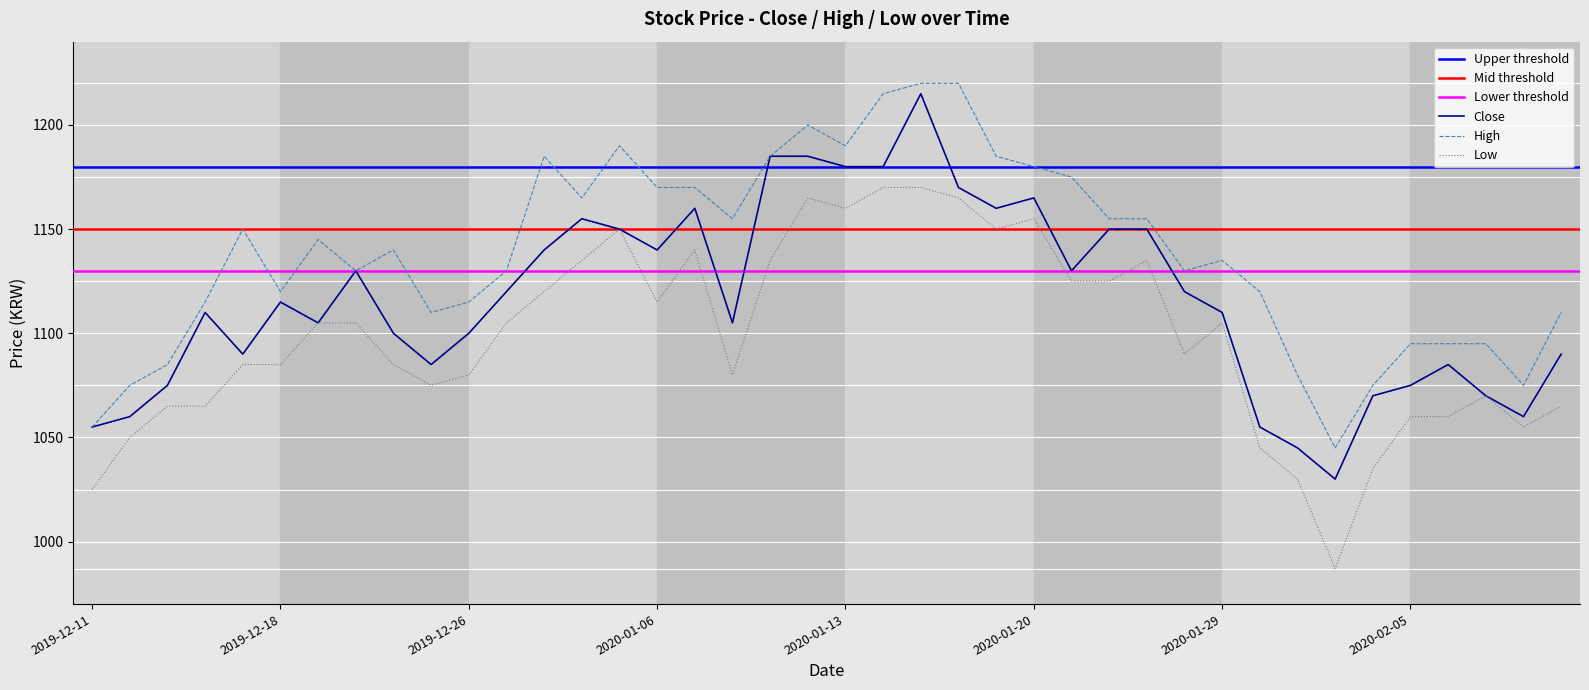

What is the sum of all High values?

45540